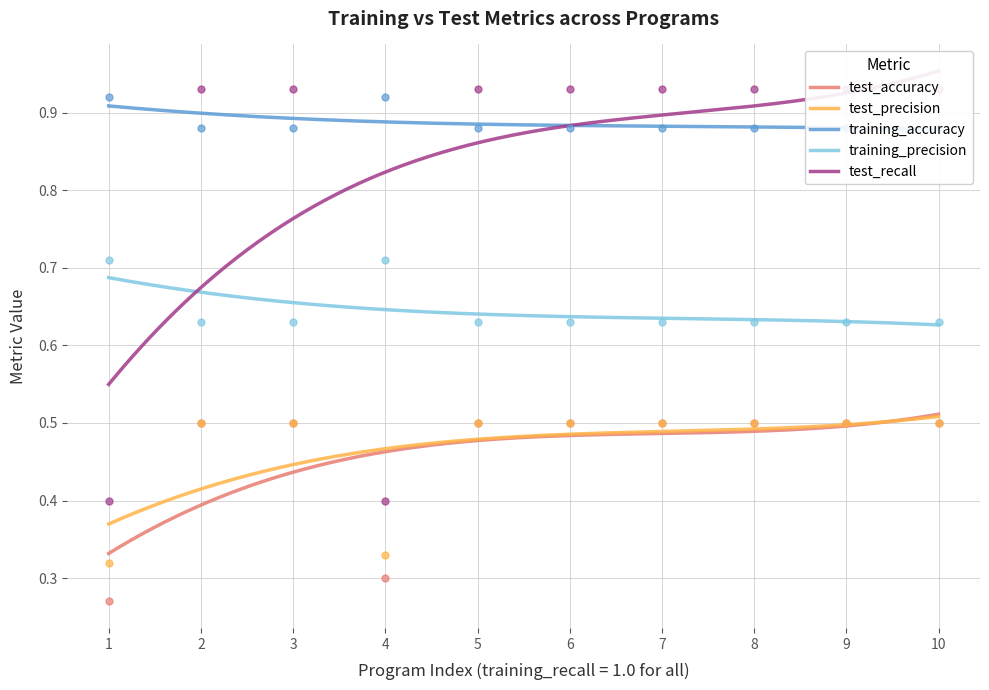

What are all the series names shown in the legend?

test_accuracy, test_precision, training_accuracy, training_precision, test_recall